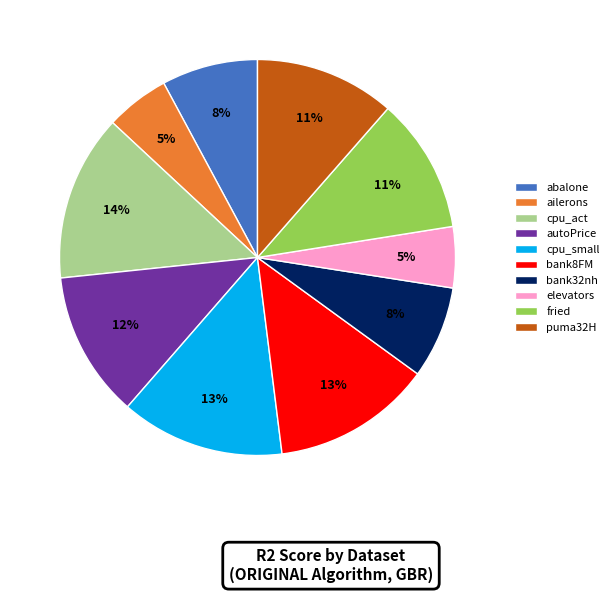

Does any single category account for the majority?

No